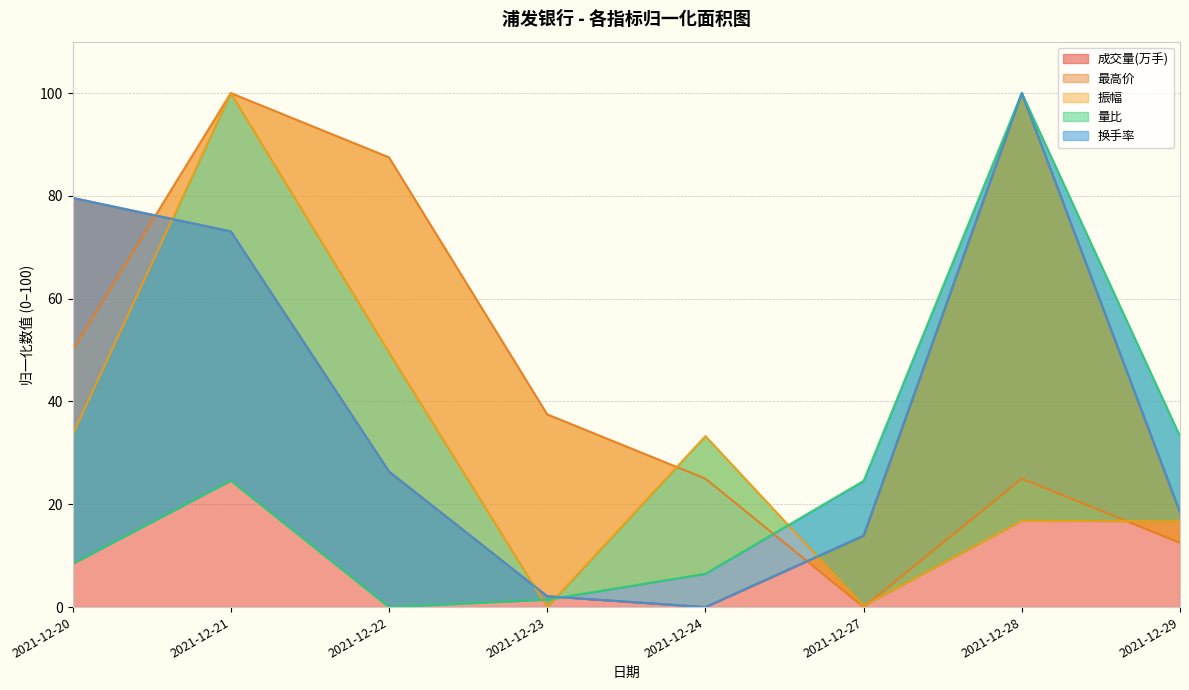

What is the difference between the second highest and minimum values in the 量比 series?

33.2